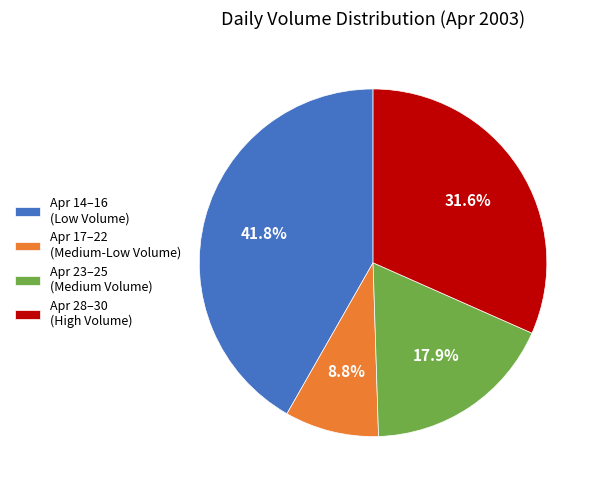

Rank the categories by value from highest to lowest.

Apr 14–16 (Low Volume), Apr 28–30 (High Volume), Apr 23–25 (Medium Volume), Apr 17–22 (Medium-Low Volume)